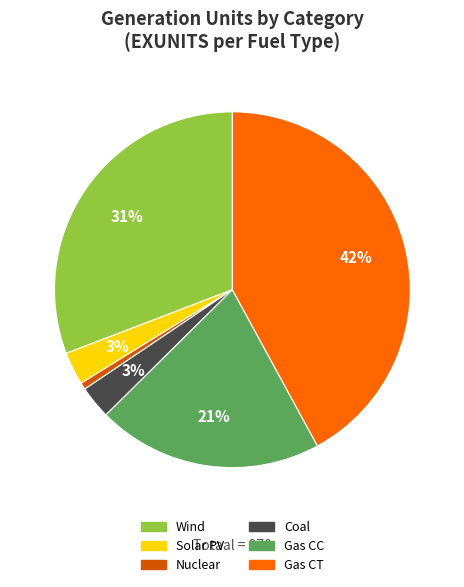

Combined, do Gas CT and Coal account for over 50%?

No